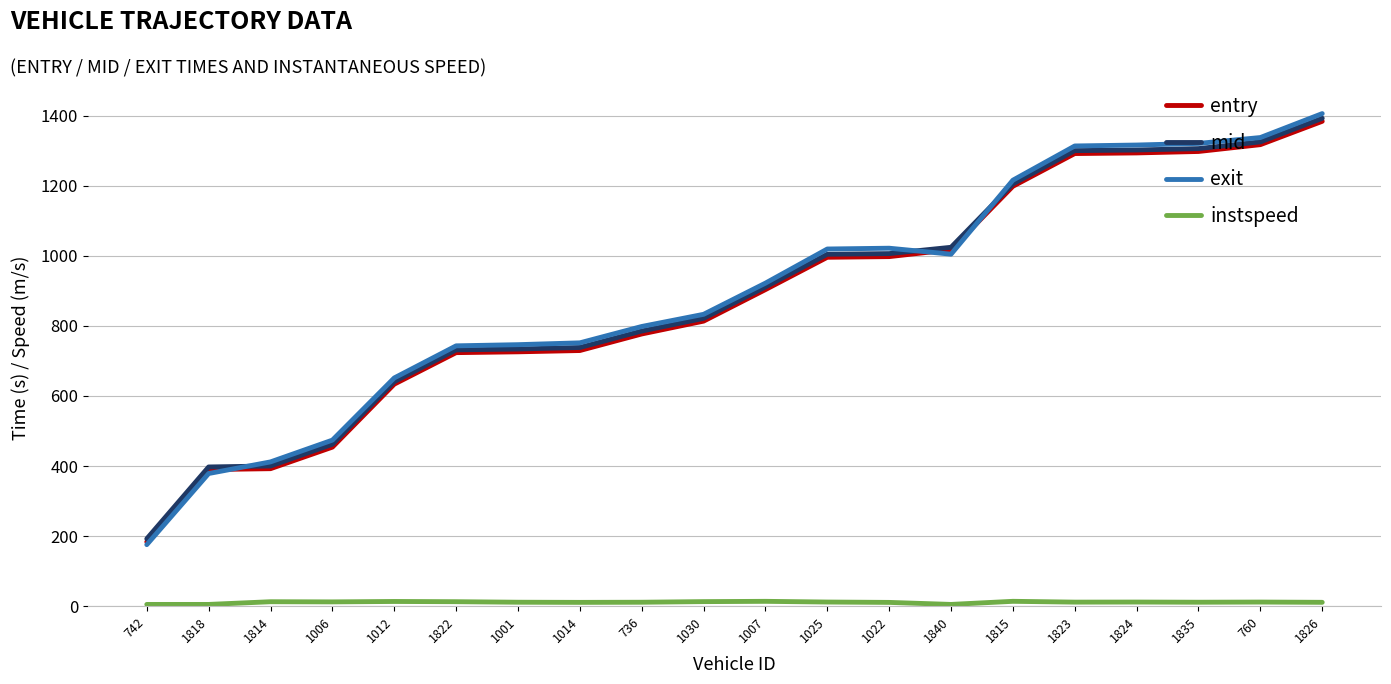

Which category has the lowest value in the exit series?

742